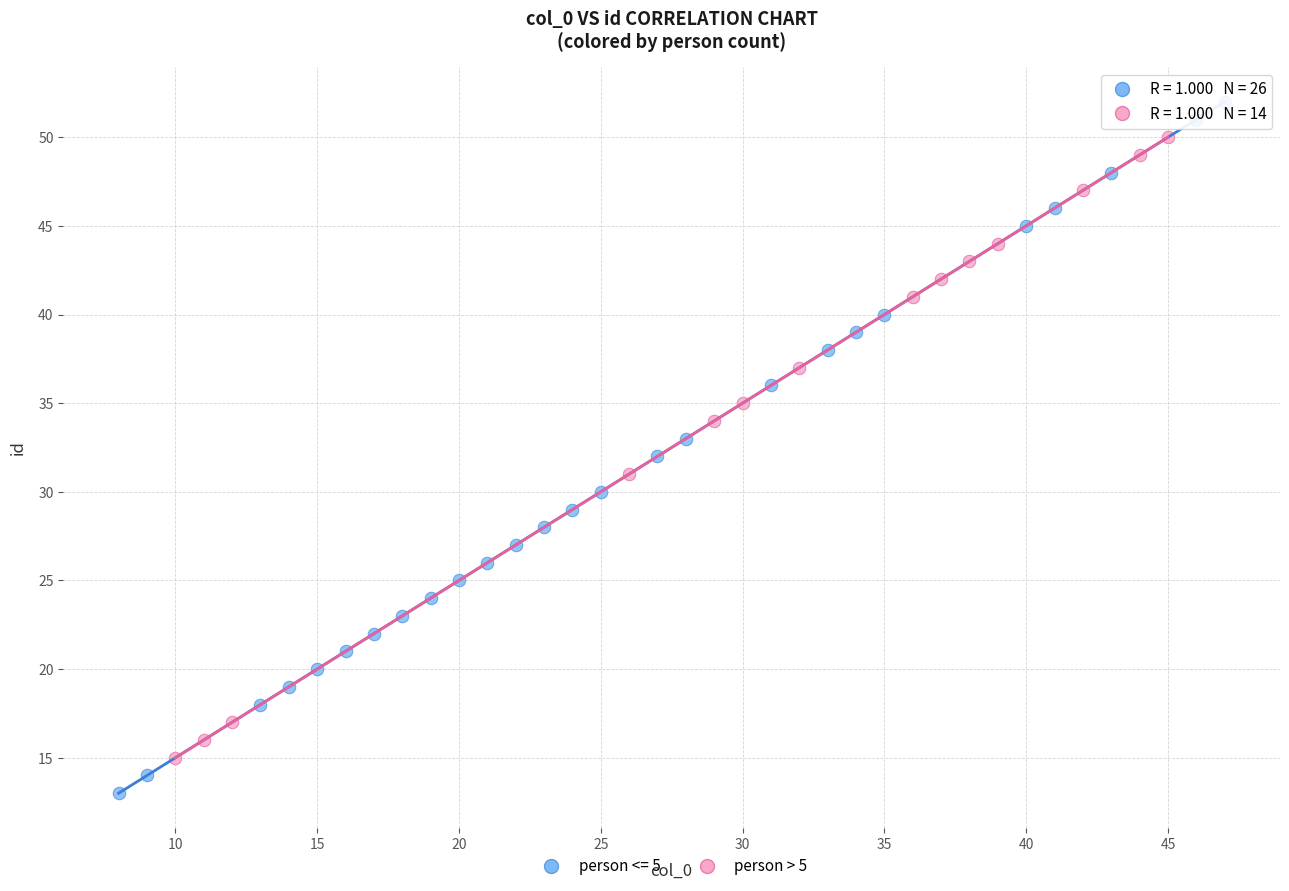

Which series has the largest Y range (max minus min)?

person <= 5